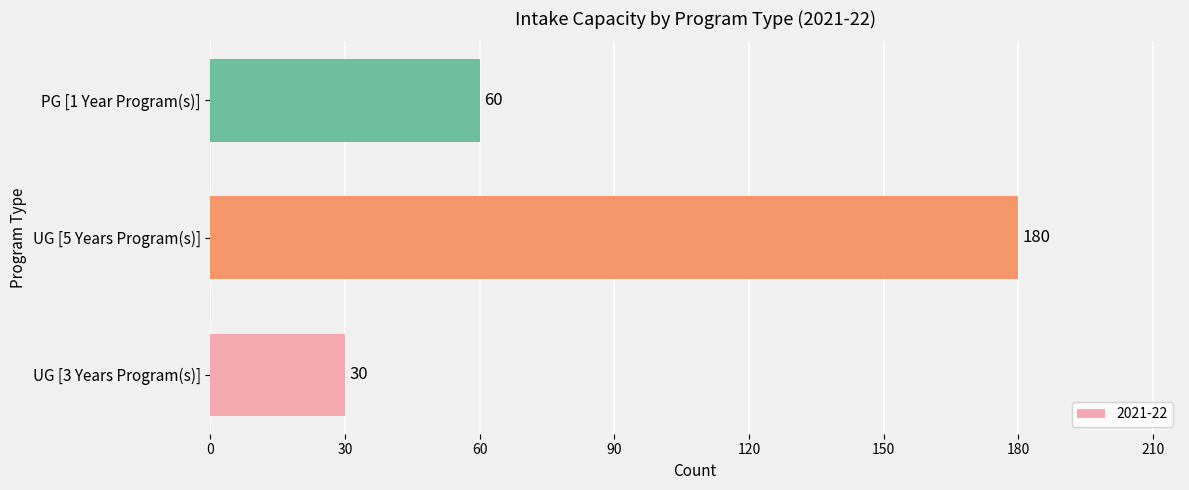

At which label is the value closest to 105?

PG [1 Year Program(s)]